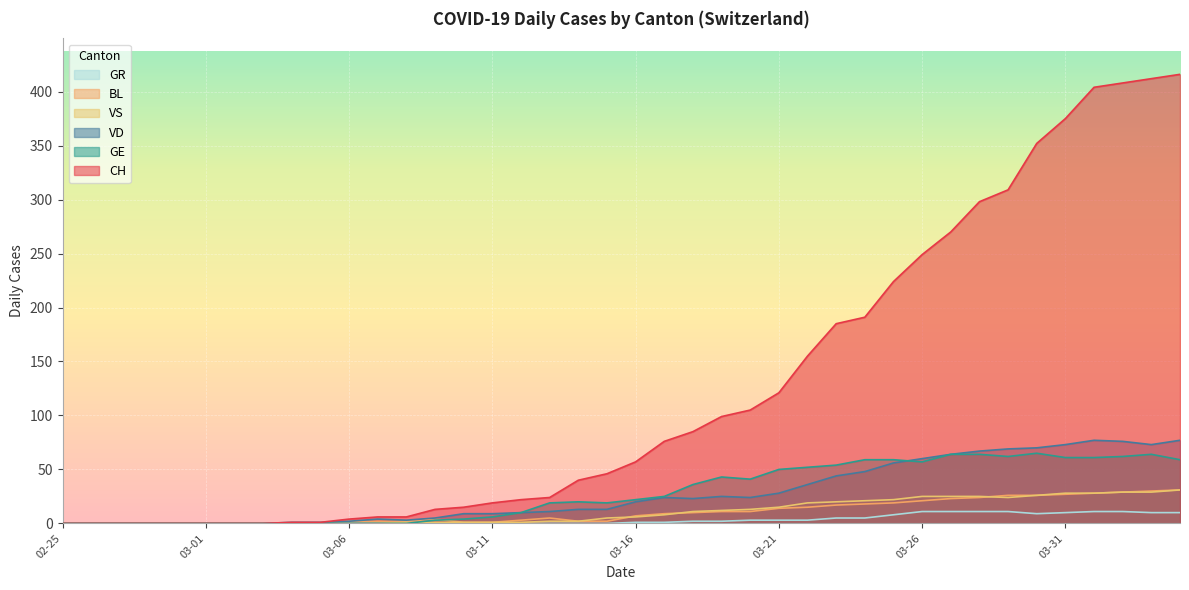

Reading left to right, list all the values displayed in this chart.

CH: 0	0	0	0	0	0	0	0	1	1	4	6	6	13	15	19	22	24	40	46	57	76	85	99	105	121	155	185	191	224	249	270	298	309	352	375	404	408	412	416
VD: 0	0	0	0	0	0	0	0	1	1	2	4	3	5	9	9	10	11	13	13	20	24	23	25	24	28	36	44	48	56	60	64	67	69	70	73	77	76	73	77
GE: 0	0	0	0	0	0	0	0	0	0	0	0	0	3	4	6	10	19	20	19	22	25	36	43	41	50	52	54	59	59	57	64	64	62	65	61	61	62	64	59
VS: 0	0	0	0	0	0	0	0	0	0	0	0	1	1	1	1	1	2	2	5	6	8	11	12	13	15	19	20	21	22	25	25	25	24	26	28	28	29	29	31
BL: 0	0	0	0	0	0	0	0	0	0	2	2	2	4	1	1	3	5	2	2	7	9	10	11	11	14	15	17	18	19	21	23	24	26	26	27	28	29	30	31
GR: 0	0	0	0	0	0	0	0	0	0	0	0	0	0	0	0	0	0	0	0	1	1	2	2	3	3	3	5	5	8	11	11	11	11	9	10	11	11	10	10